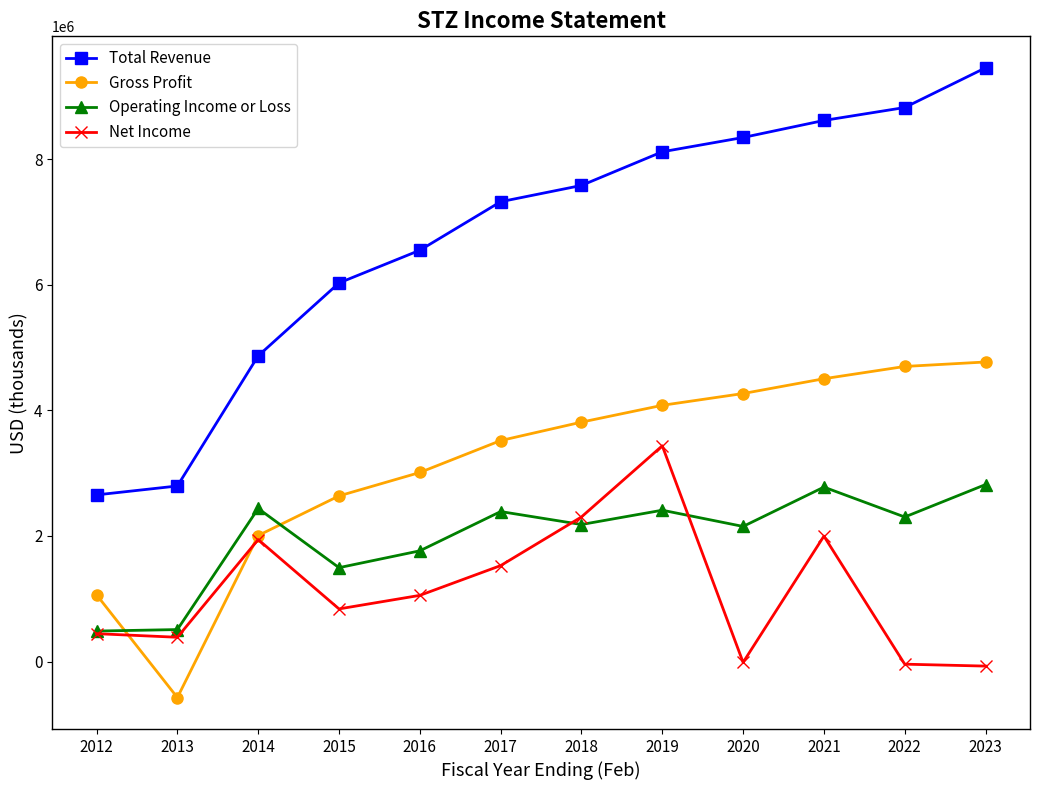

What is the approximate value of Gross Profit at 2012?

1064000